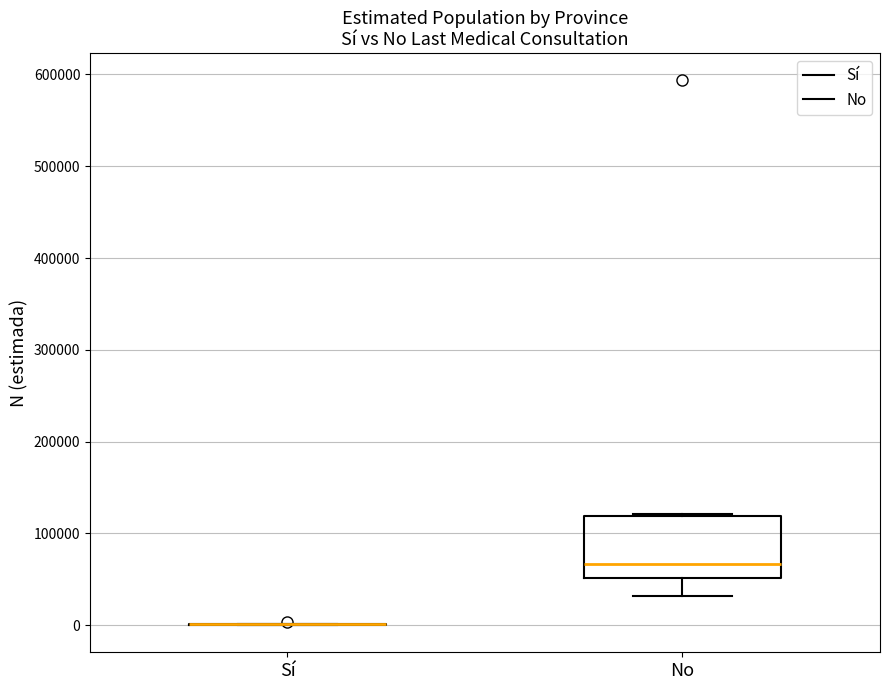

Reading left to right, transcribe this box plot: for each box, give where its median line is, the range the box spans, and where its two whiskers end, as read against the y-axis. The values are not printed on the chart, so give them approximately, as read against the axis.

Sí: box collapsed to a line at 0, whiskers 0 to 0
No: median 70000, box 50000 to 120000, whiskers 30000 to 120000